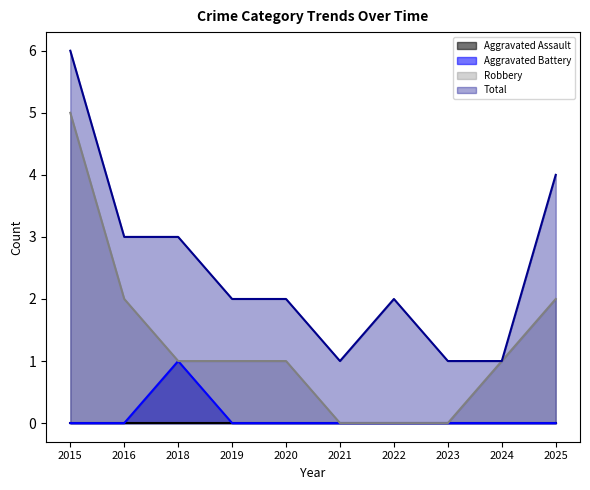

How many lines are shown in the chart?

4